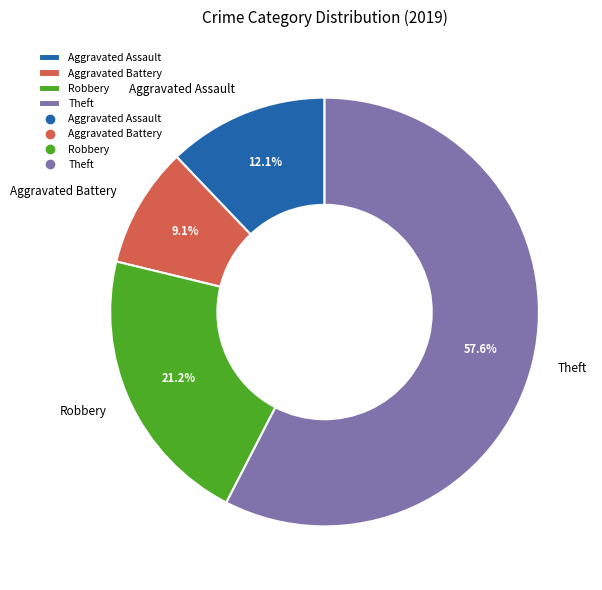

How many segments does this pie chart have?

4